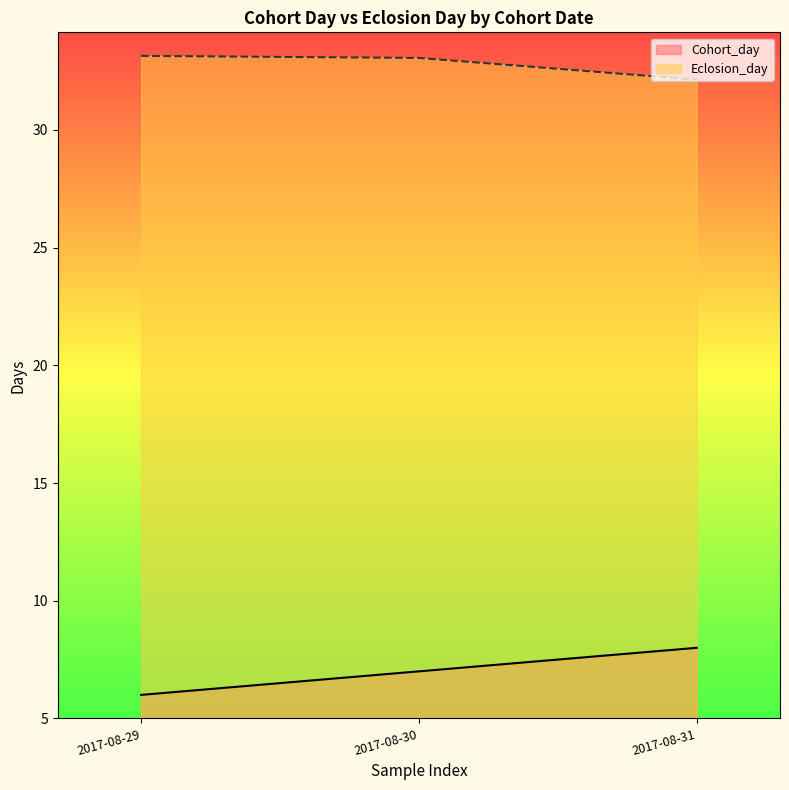

How many lines are shown in the chart?

2